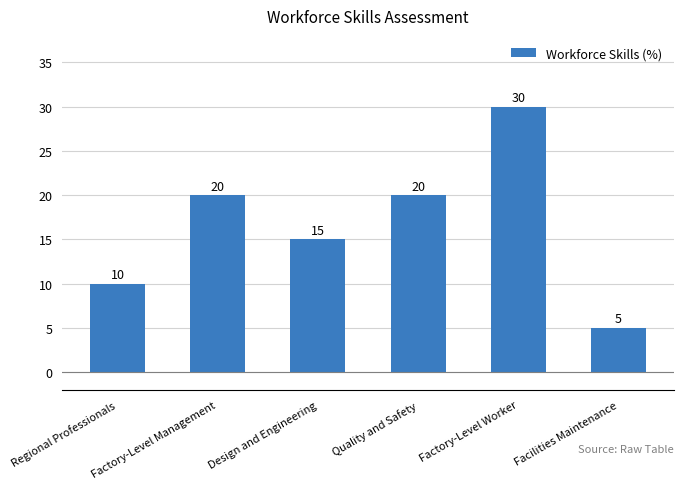

What is the difference between the values at Facilities Maintenance and Design and Engineering?

10